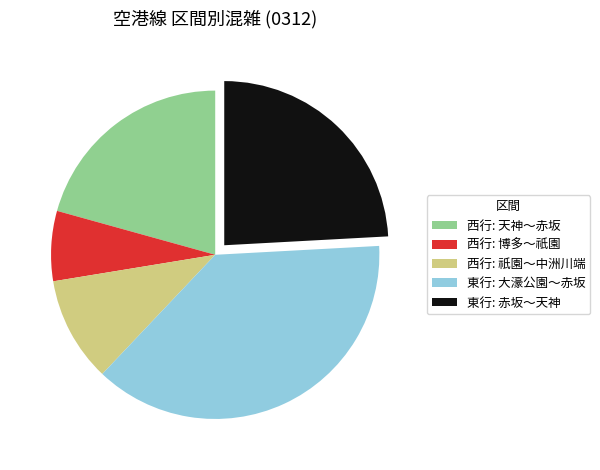

The 西行: 天神～赤坂 slice represents 21% of the pie. True or false?

True